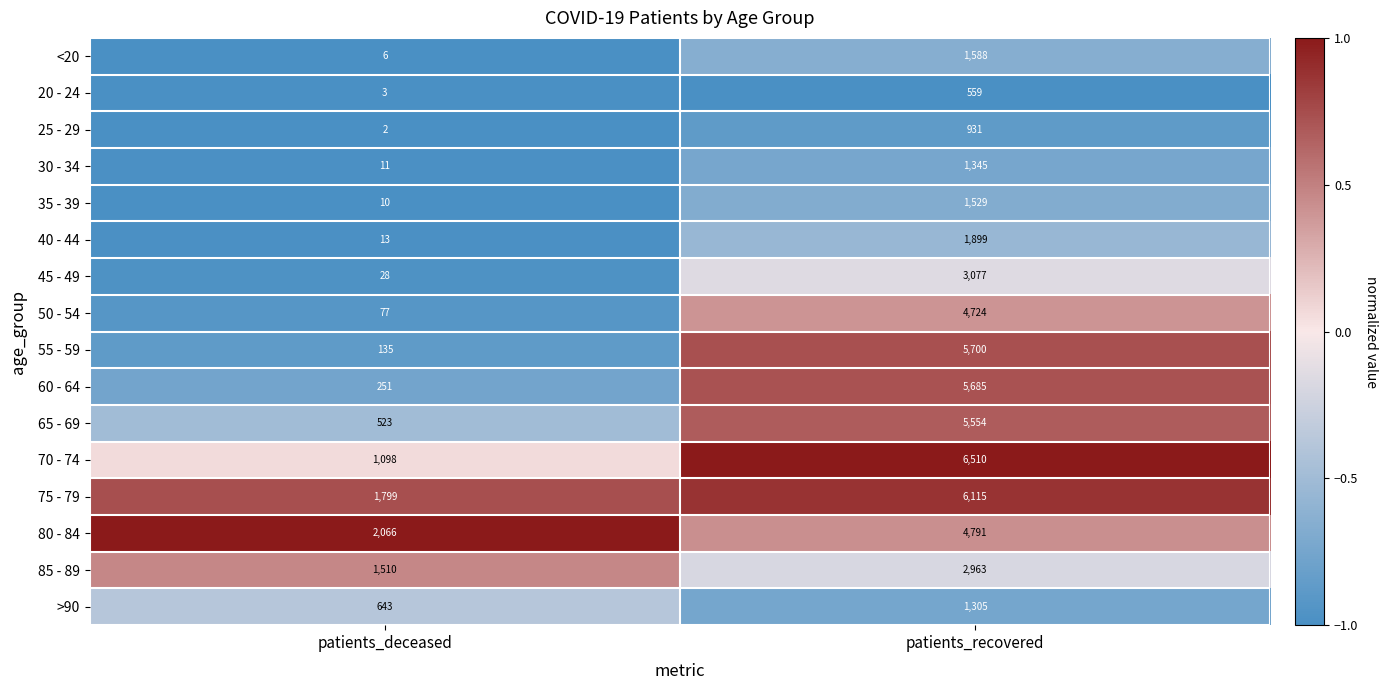

At which label does 70 - 74 reach its peak?

patients_recovered